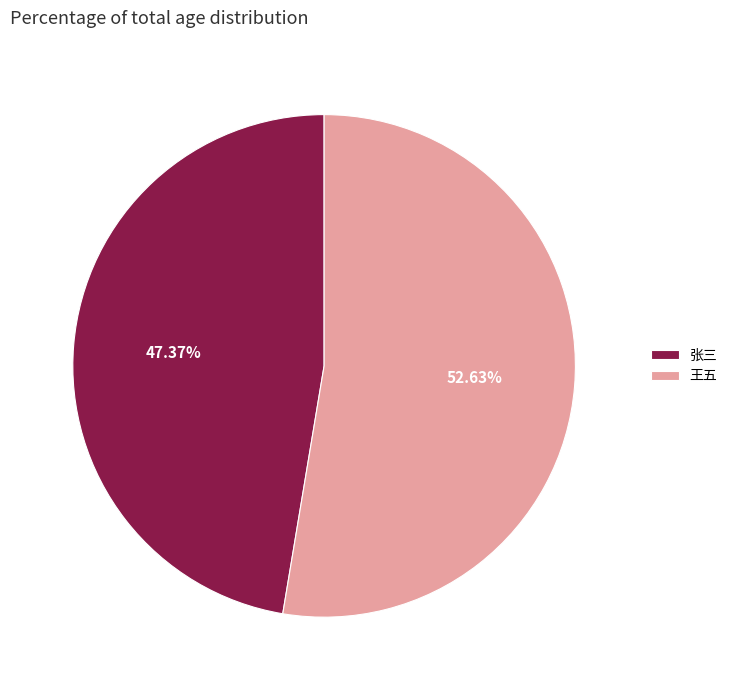

Count the number of slices in the pie.

2